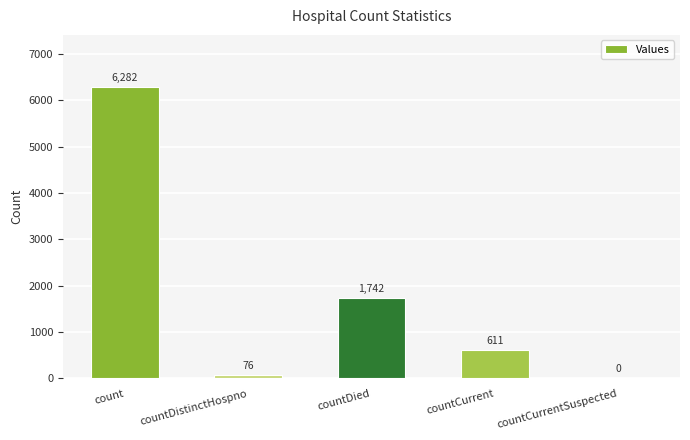

Reading right to left, extract all data points from this chart.

countCurrentSuspected=0	countCurrent=611	countDied=1742	countDistinctHospno=76	count=6282